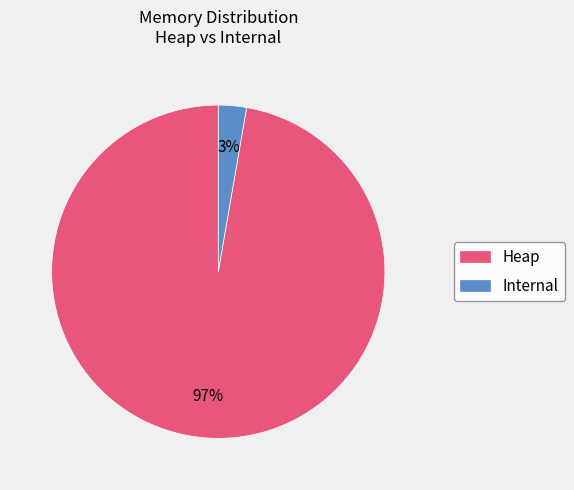

Is the sum of Internal and Heap greater than half?

Yes